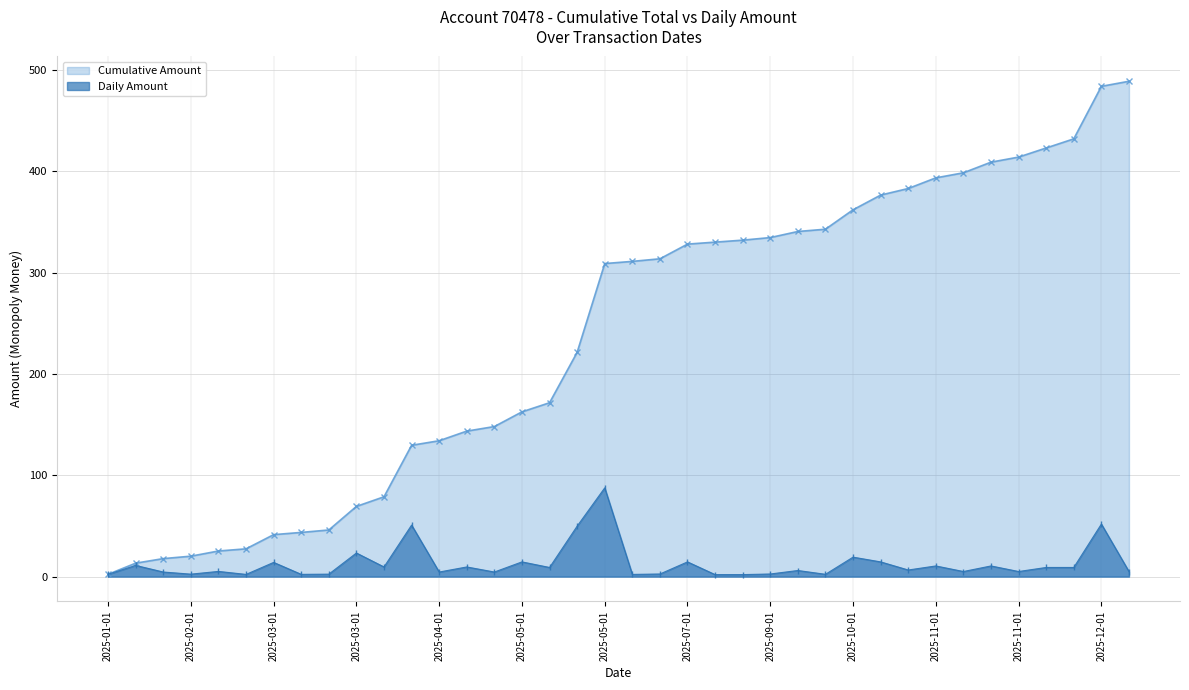

Reading right to left, transcribe all the data shown in this chart.

Cumulative Amount: 488.9	483.9	432.0	423.0	414.0	409.0	398.5	393.5	383.0	376.5	362.0	342.9	340.6	334.6	332.1	330.1	328.2	313.7	311.1	309.0	221.4	171.6	162.6	148.1	143.6	134.1	129.6	78.8	69.3	46.0	43.6	41.4	27.4	25.2	20.1	17.8	13.2	2.2
Daily Amount: 5.0	51.8	9.0	9.0	5.0	10.5	5.0	10.5	6.5	14.5	19.2	2.2	6.0	2.5	1.9	1.9	14.5	2.5	2.1	87.6	49.8	9.0	14.5	4.5	9.5	4.5	50.8	9.5	23.3	2.4	2.2	14.0	2.1	5.1	2.4	4.5	11.0	2.2